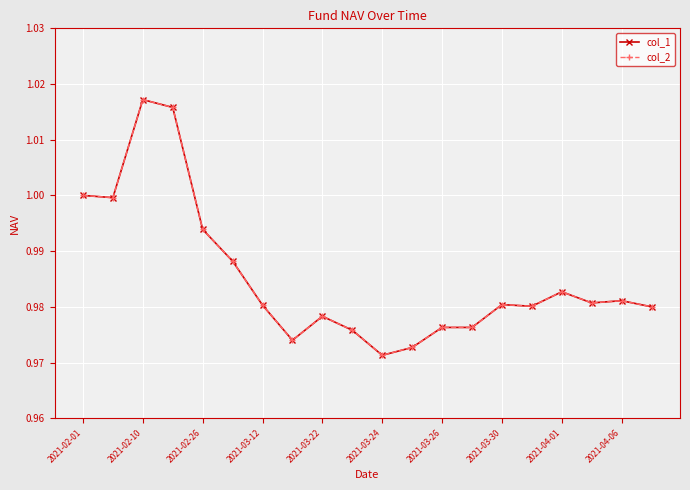

What is the greatest value displayed?

1.0